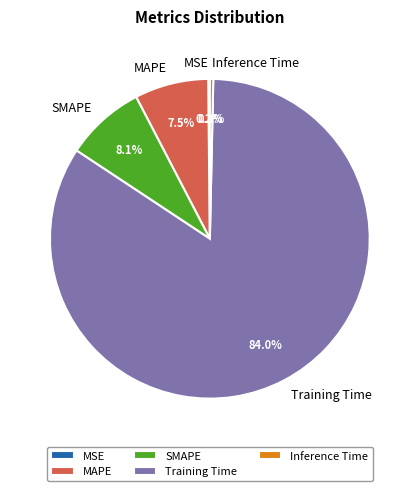

To the nearest percent, what is the difference between the Inference Time and MAPE slice percentages?

7%